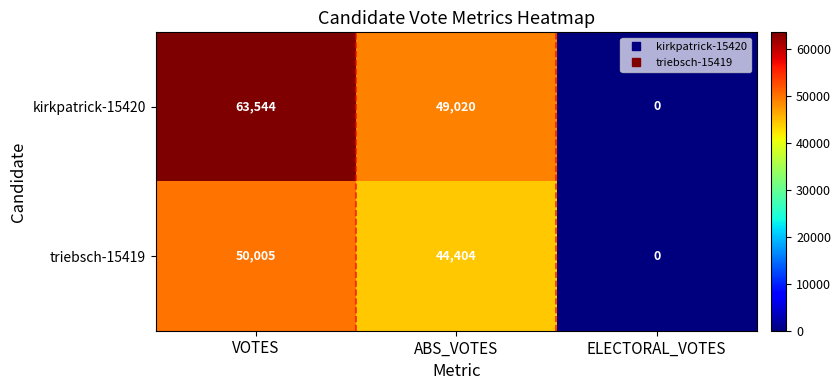

The value of kirkpatrick-15420 at ABS_VOTES is 25814. True or false?

False